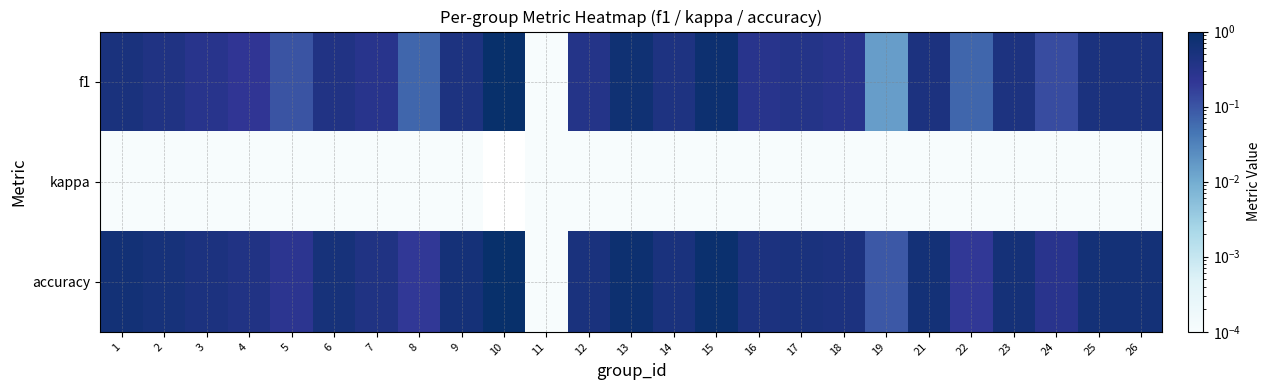

Where is kappa nearest to the value 0?

1